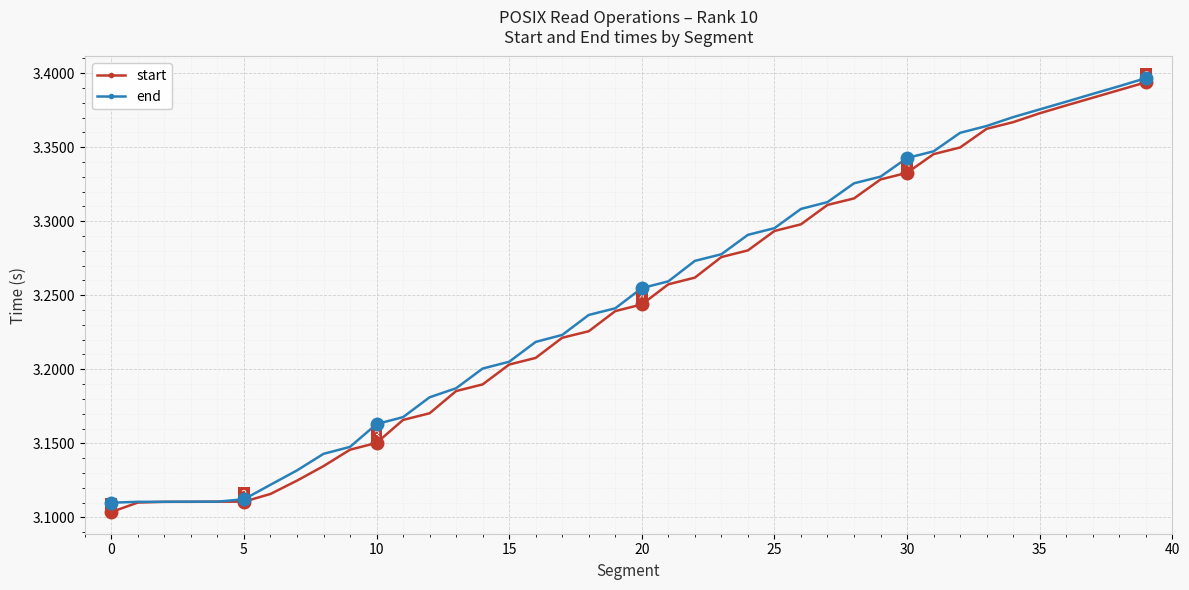

At how many categories does at least one series exceed 3?

40